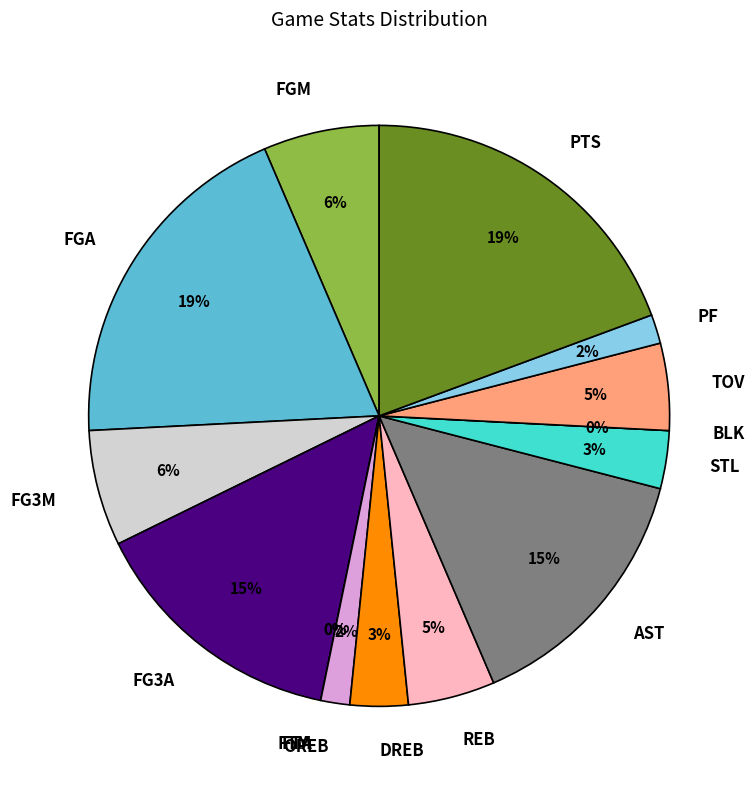

What is the total percentage of FGA and FTA?

19.4%